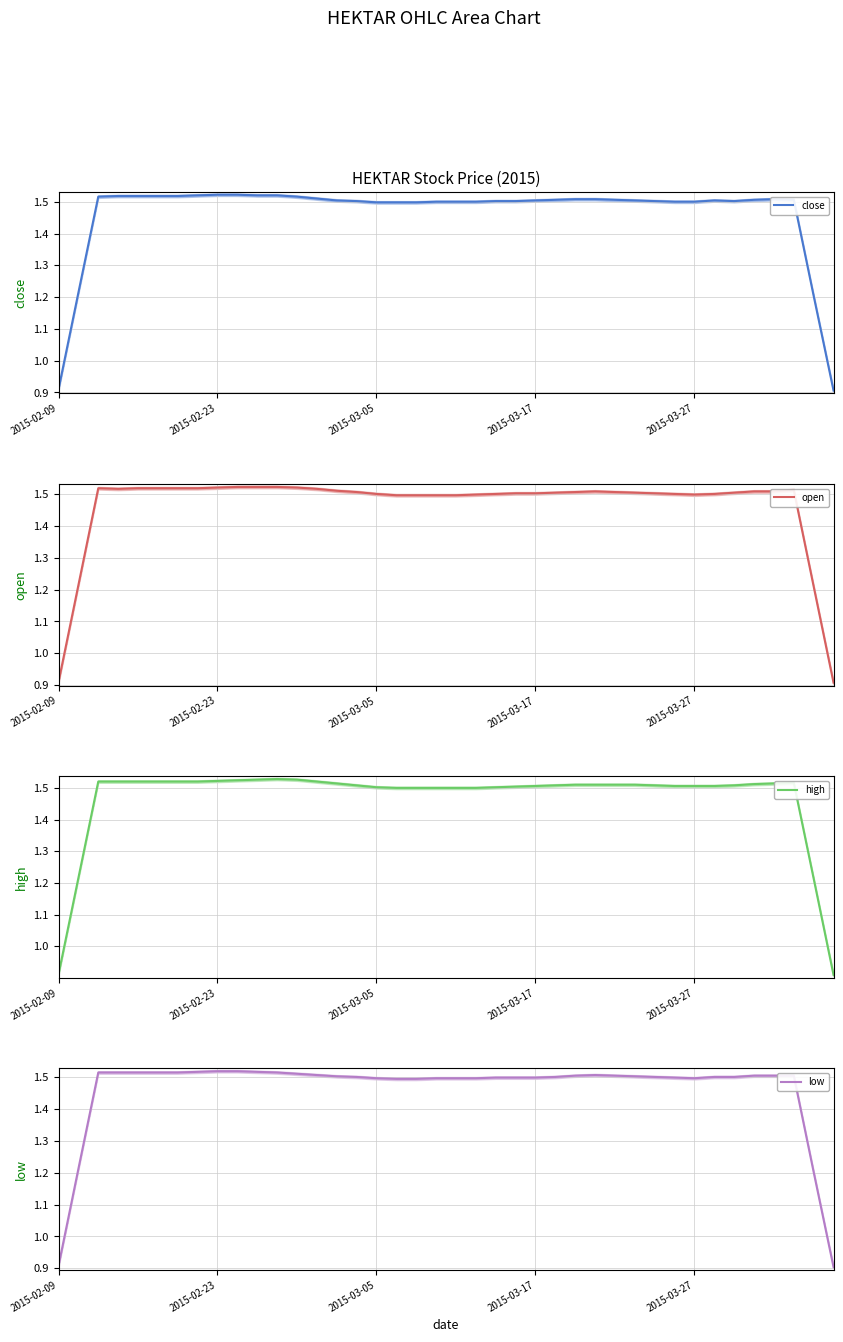

At how many categories does at least one series exceed 1?

38